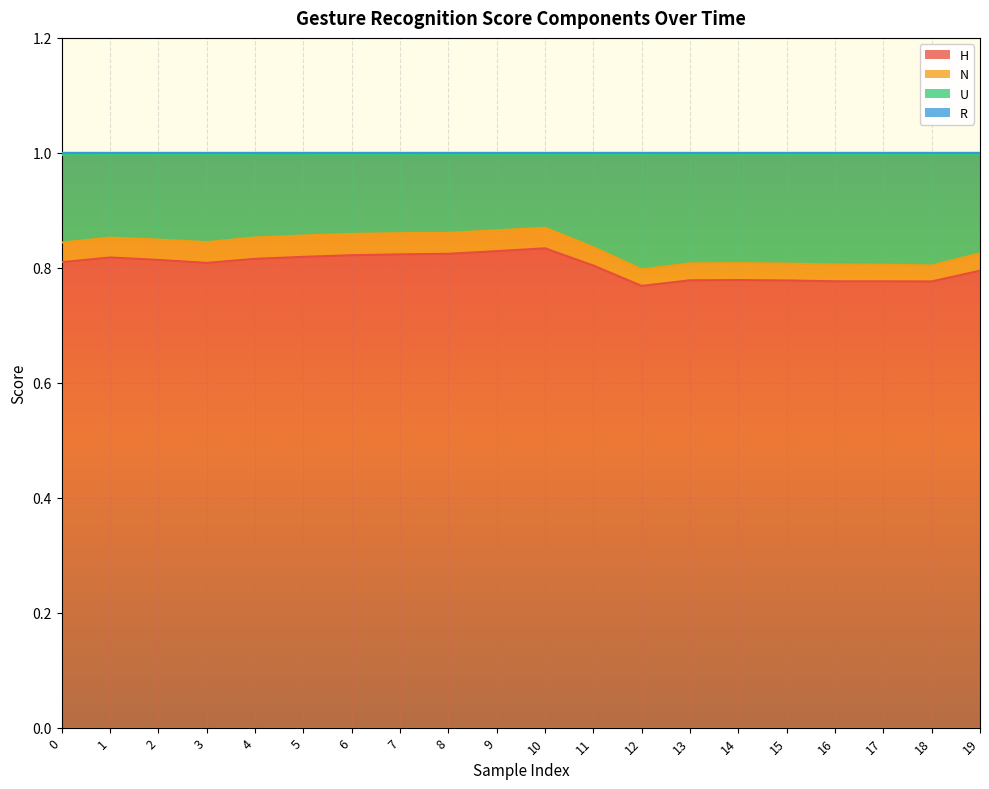

The R series shows 1.0 at 12. True or false?

True